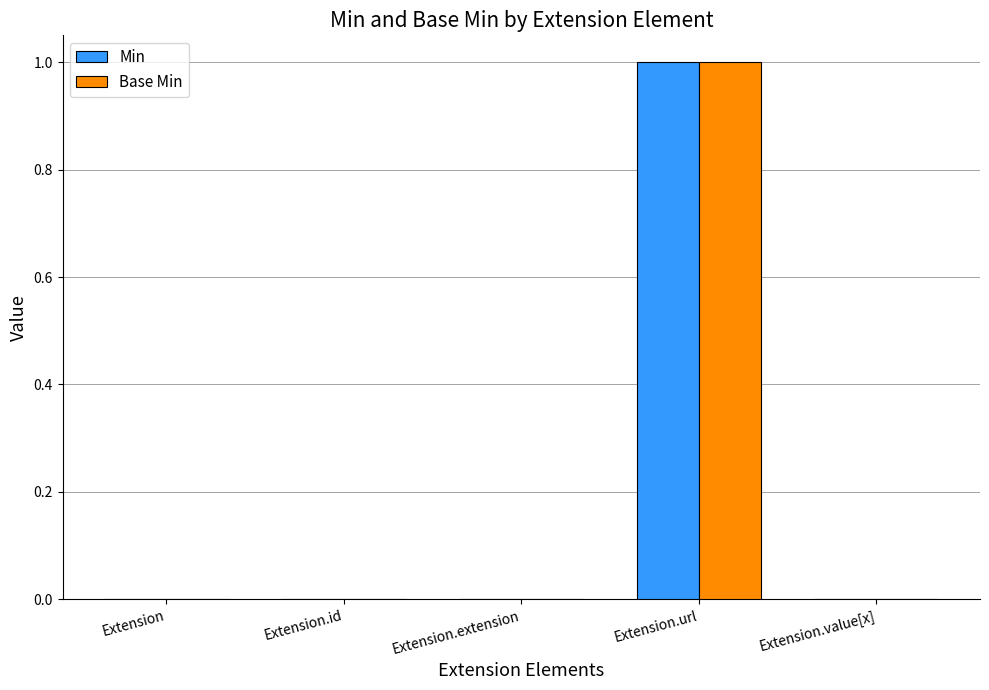

Which category has the highest value in the Base Min series?

Extension.url